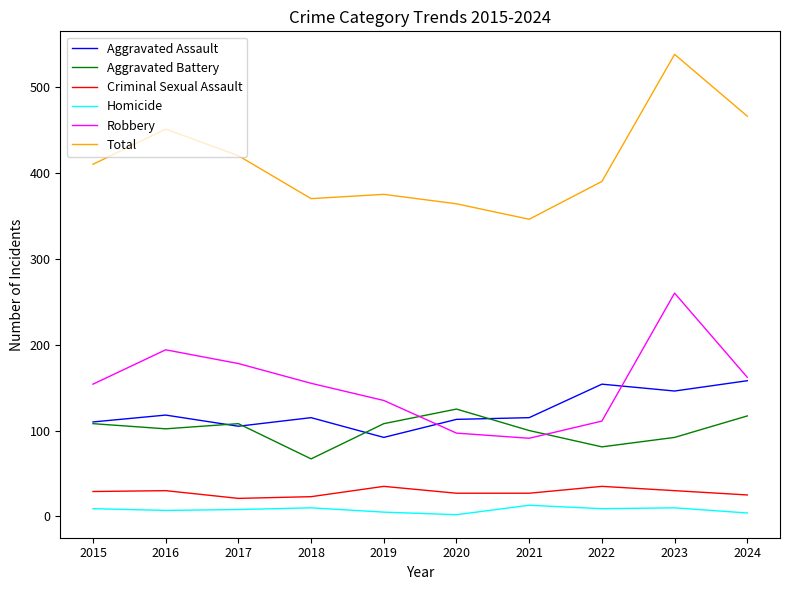

What are all the series names shown in the legend?

Aggravated Assault, Aggravated Battery, Criminal Sexual Assault, Homicide, Robbery, Total